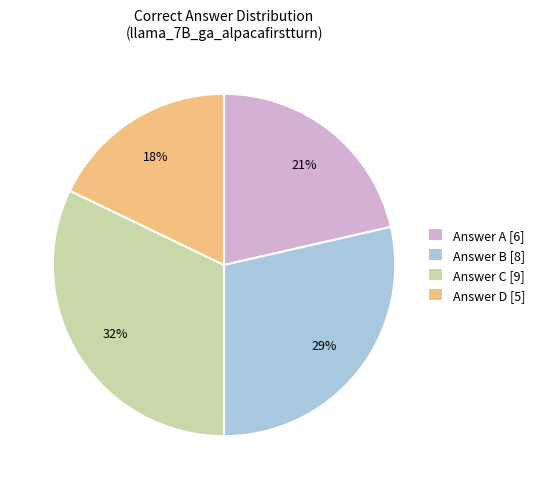

Which slice is the smallest?

Answer D [5]